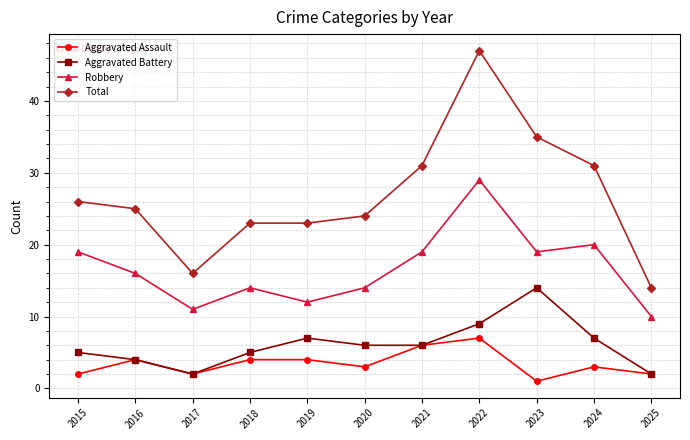

At how many categories does at least one series exceed 30?

4